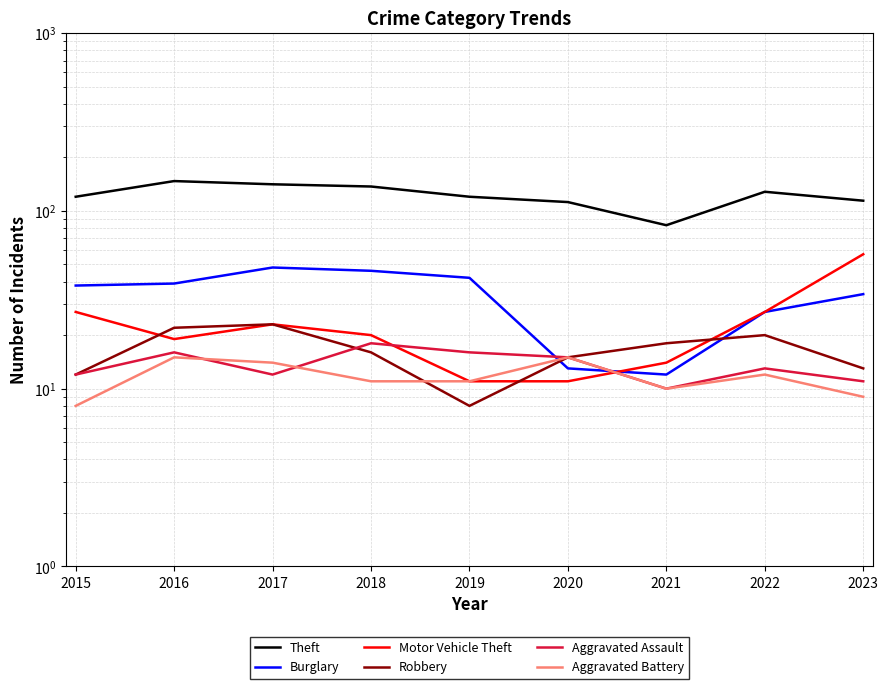

In Aggravated Battery, how many points are higher than both neighbors (excluding endpoints)?

3